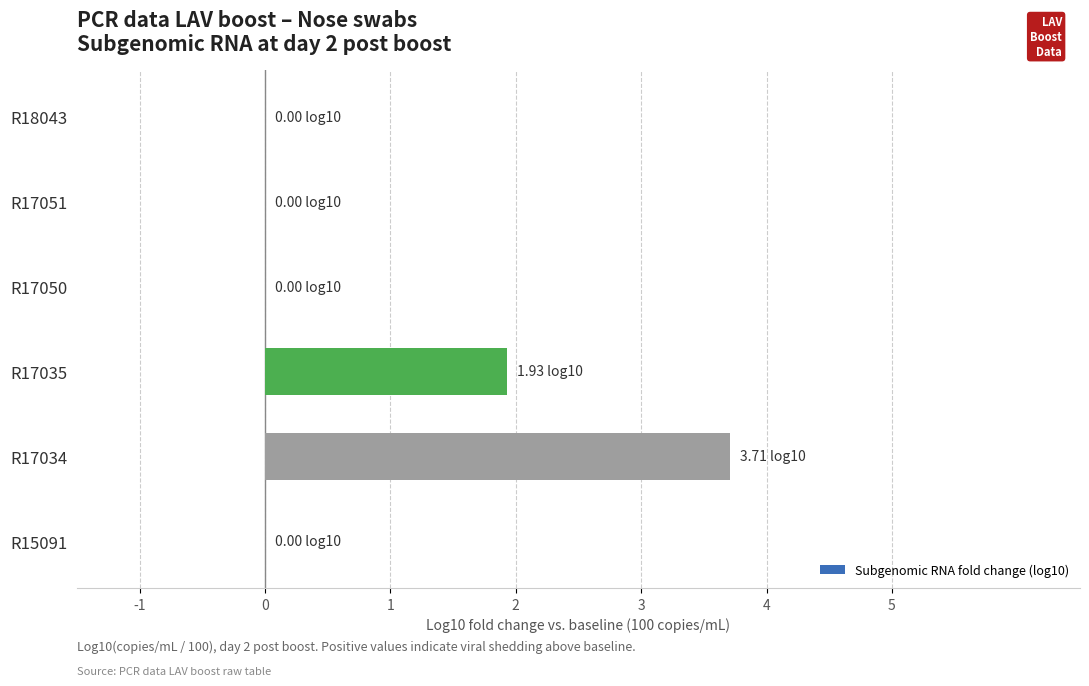

Are the bars horizontal?

Yes